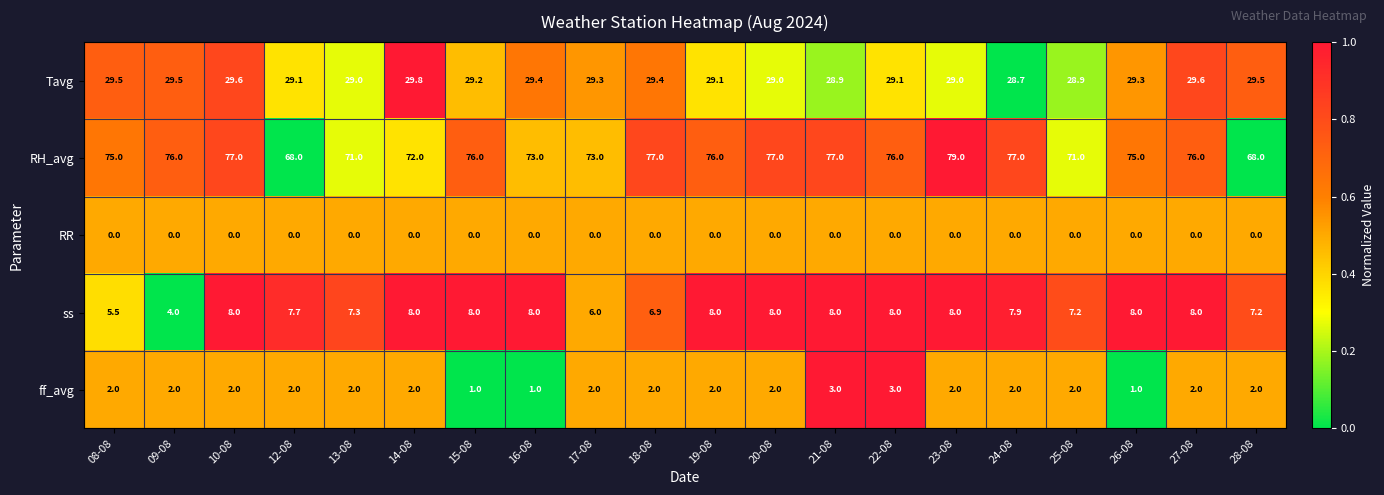

At which category is the sum across all series the highest?

23-08